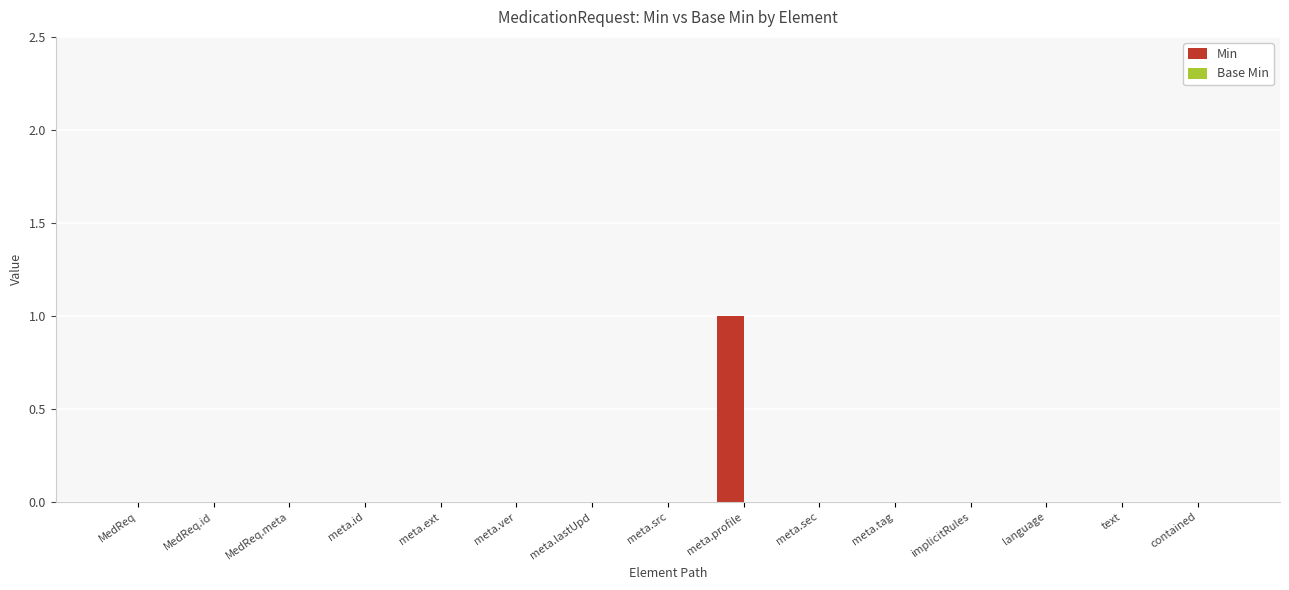

The value at MedReq.meta is 0. True or false?

True